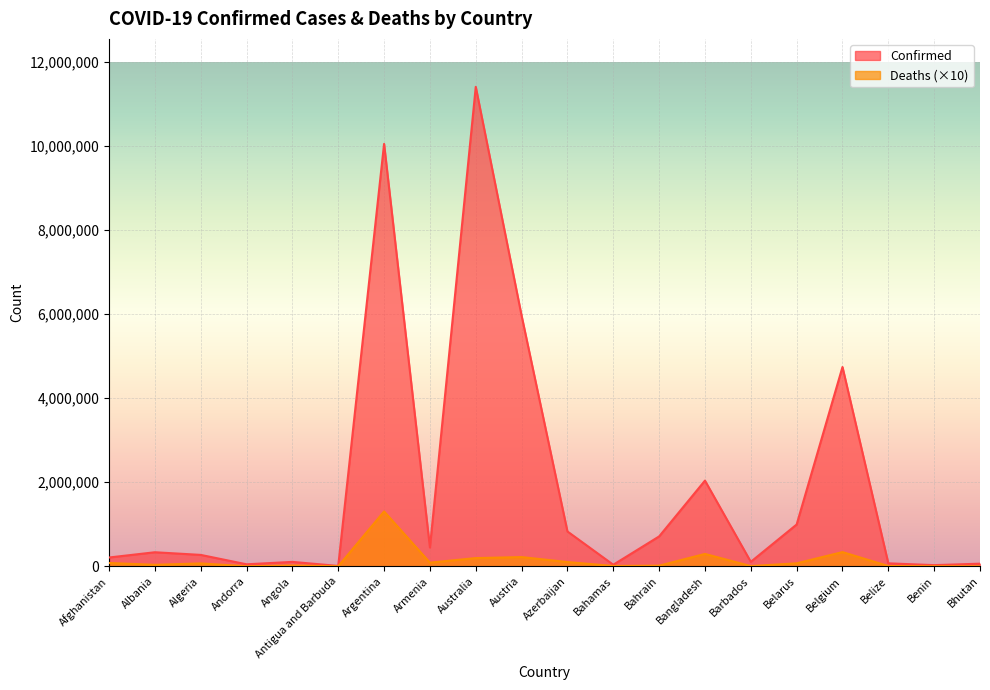

At which category does Deaths reach its first local valley?

Albania